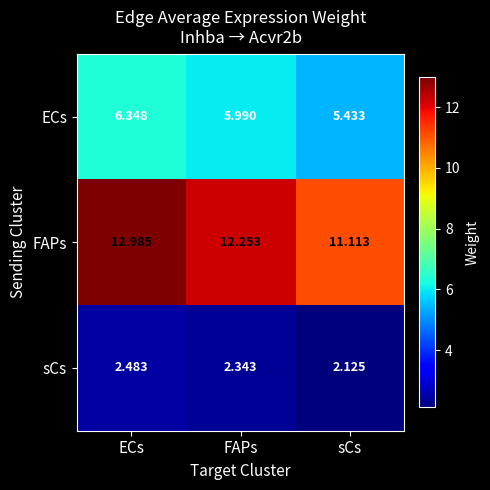

At which category does the chart reach its minimum across all series?

sCs